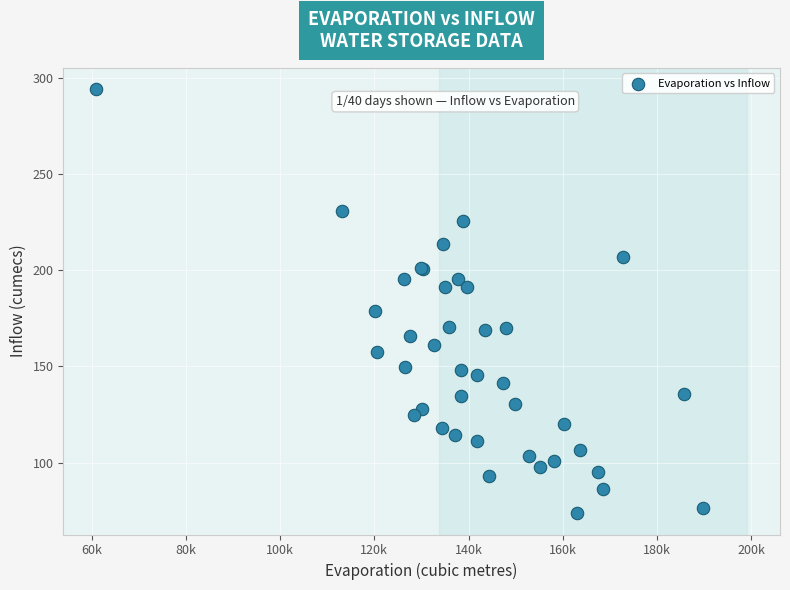

What Y value in the scatter plot is closest to 183?

179.0